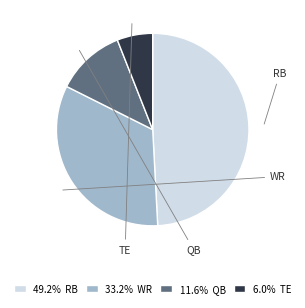

What is the ratio of the value at QB to the value at TE?

1.9